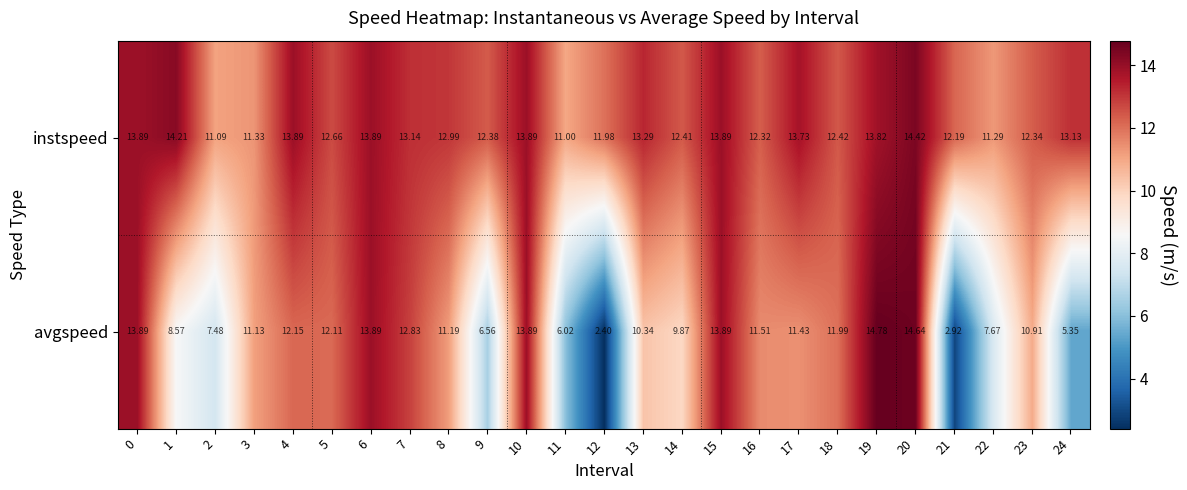

At 24, list the series in order from largest to smallest.

instspeed, avgspeed